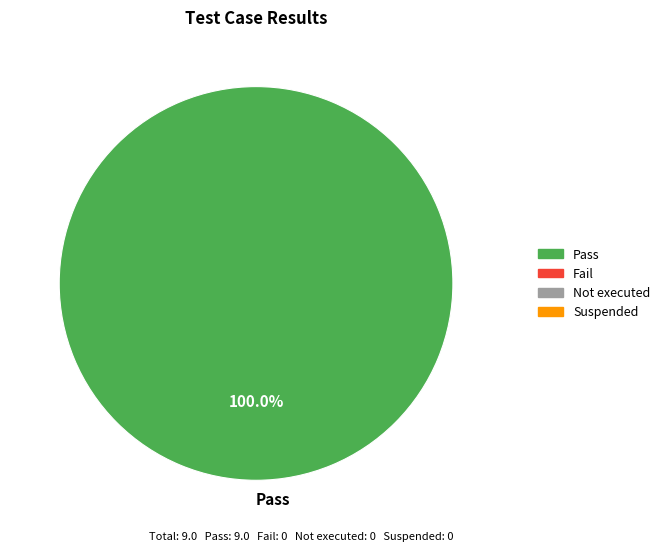

To the nearest percent, what percentage of the pie is Pass?

100%